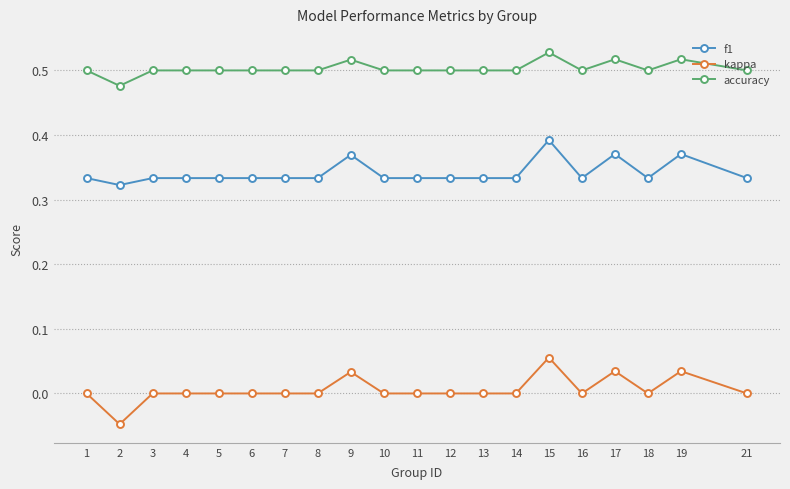

At which category does the chart reach its minimum across all series?

2